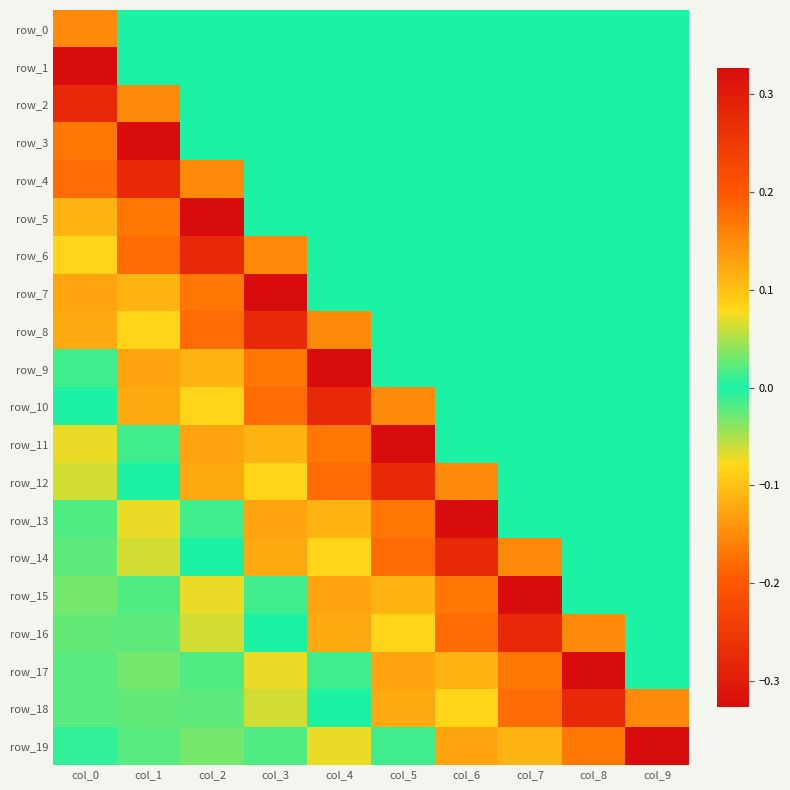

How many values in the row_3 series exceed 0?

1